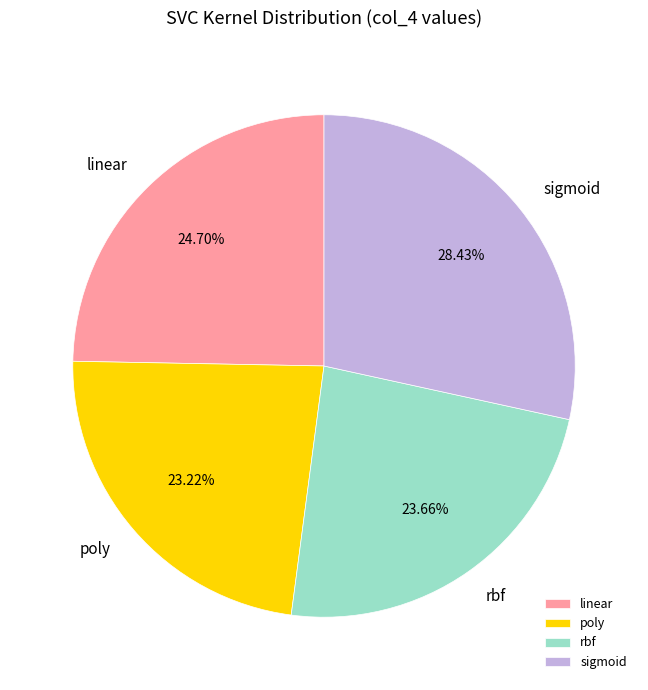

Is there a majority slice in this chart?

No